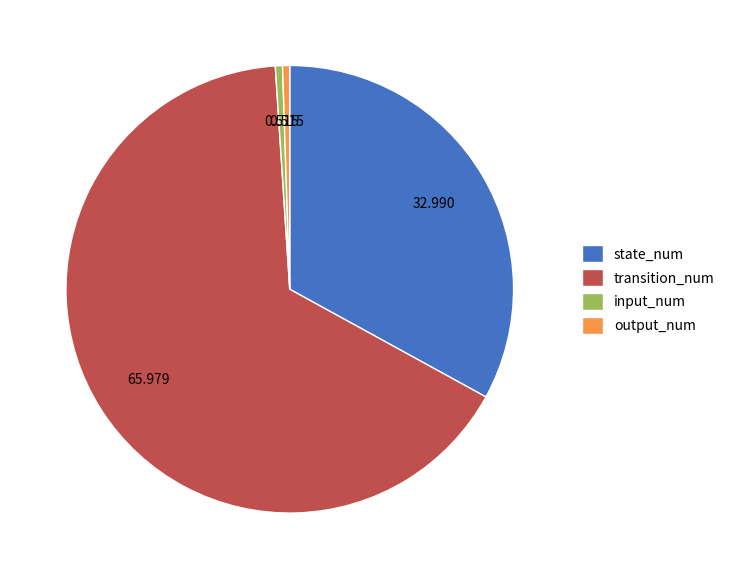

Do input_num and transition_num together represent more than half of the pie?

Yes